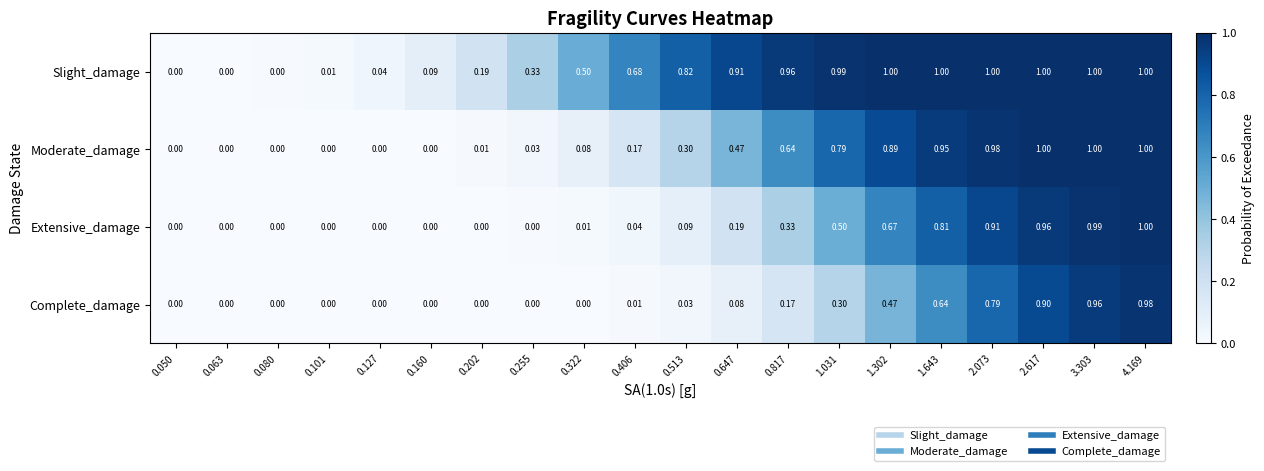

Which series has the largest total across all categories?

Slight_damage